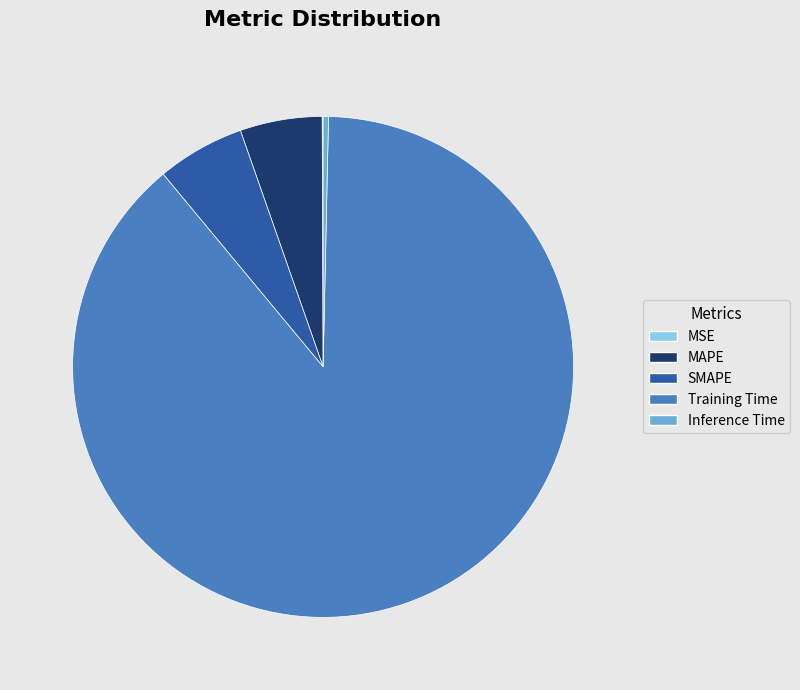

Does any single category account for the majority?

Yes